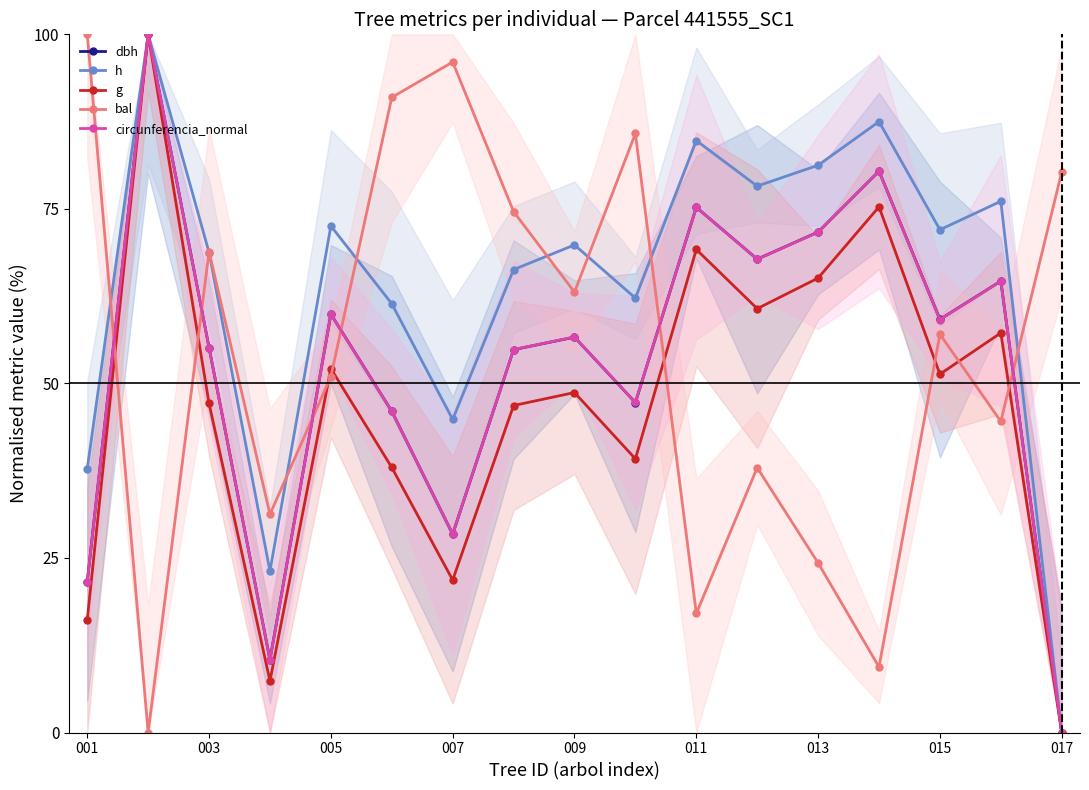

How many data points in circunferencia_normal are above 56?

9